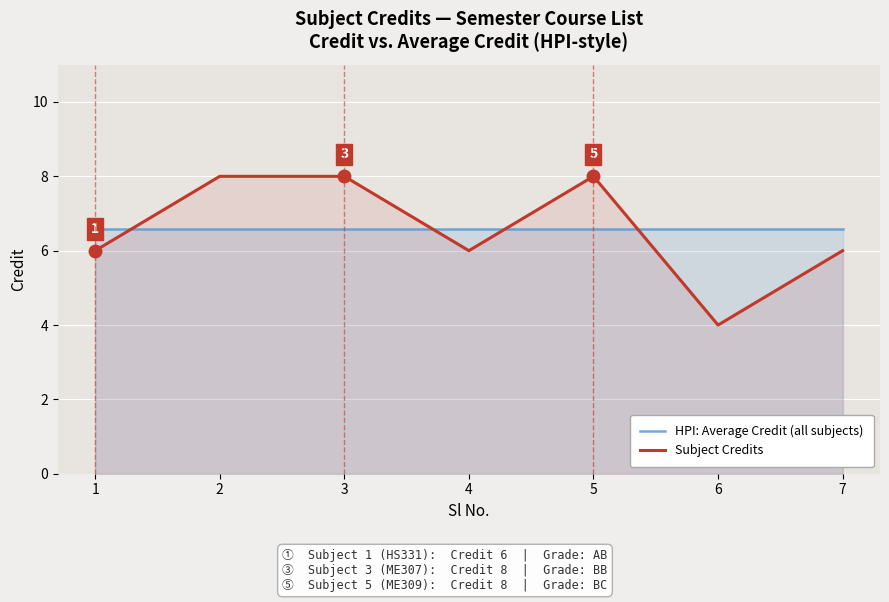

At which category does the chart reach its peak across all series?

2